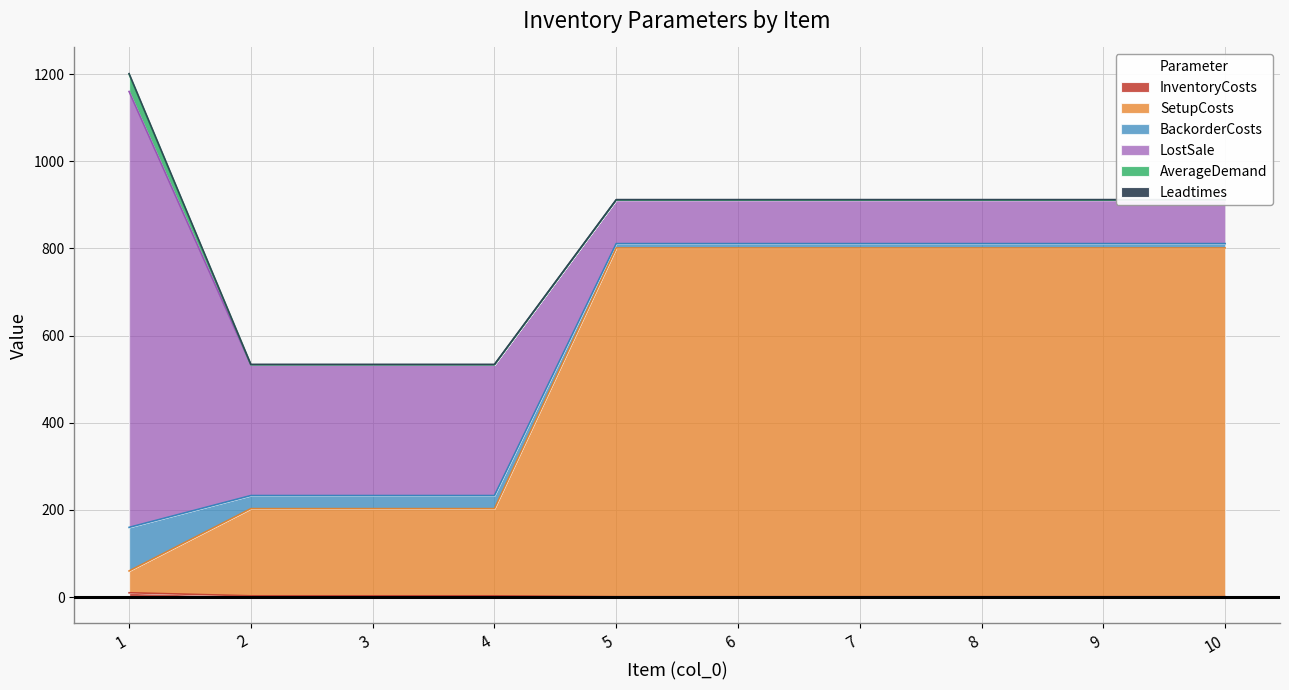

Reading right to left, transcribe all the data shown in this chart.

InventoryCosts: 10=1	9=1	8=1	7=1	6=1	5=1	4=3	3=3	2=3	1=10
SetupCosts: 10=800	9=800	8=800	7=800	6=800	5=800	4=200	3=200	2=200	1=50
BackorderCosts: 10=10	9=10	8=10	7=10	6=10	5=10	4=30	3=30	2=30	1=100
LostSale: 10=100	9=100	8=100	7=100	6=100	5=100	4=300	3=300	2=300	1=1000
AverageDemand: 10=0	9=0	8=0	7=0	6=0	5=0	4=0	3=0	2=0	1=40
Leadtimes: 10=1	9=1	8=1	7=1	6=1	5=1	4=1	3=1	2=1	1=1